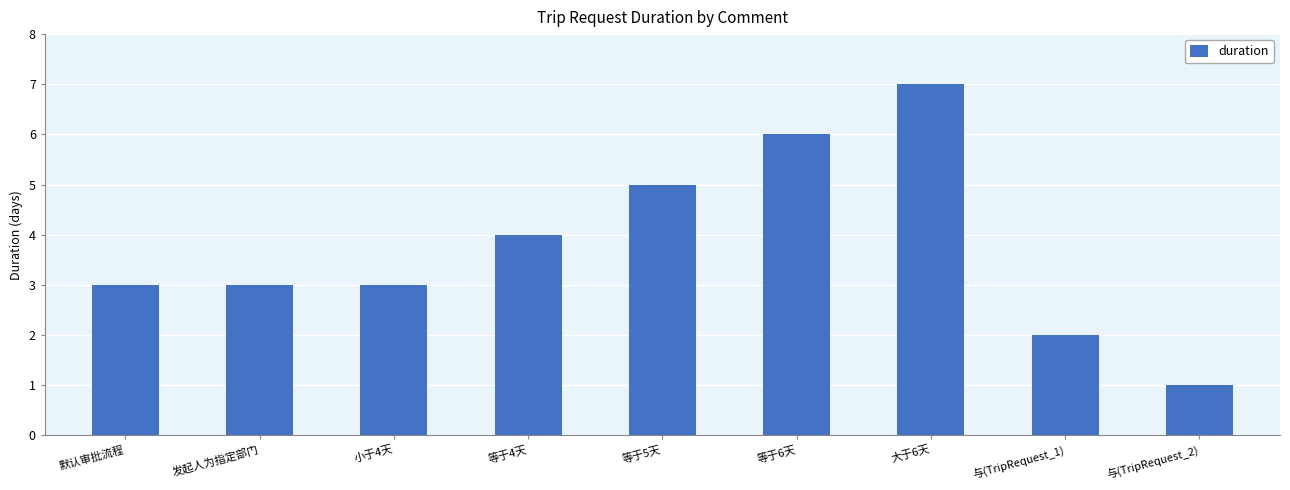

What is the difference between the maximum and minimum values?

6